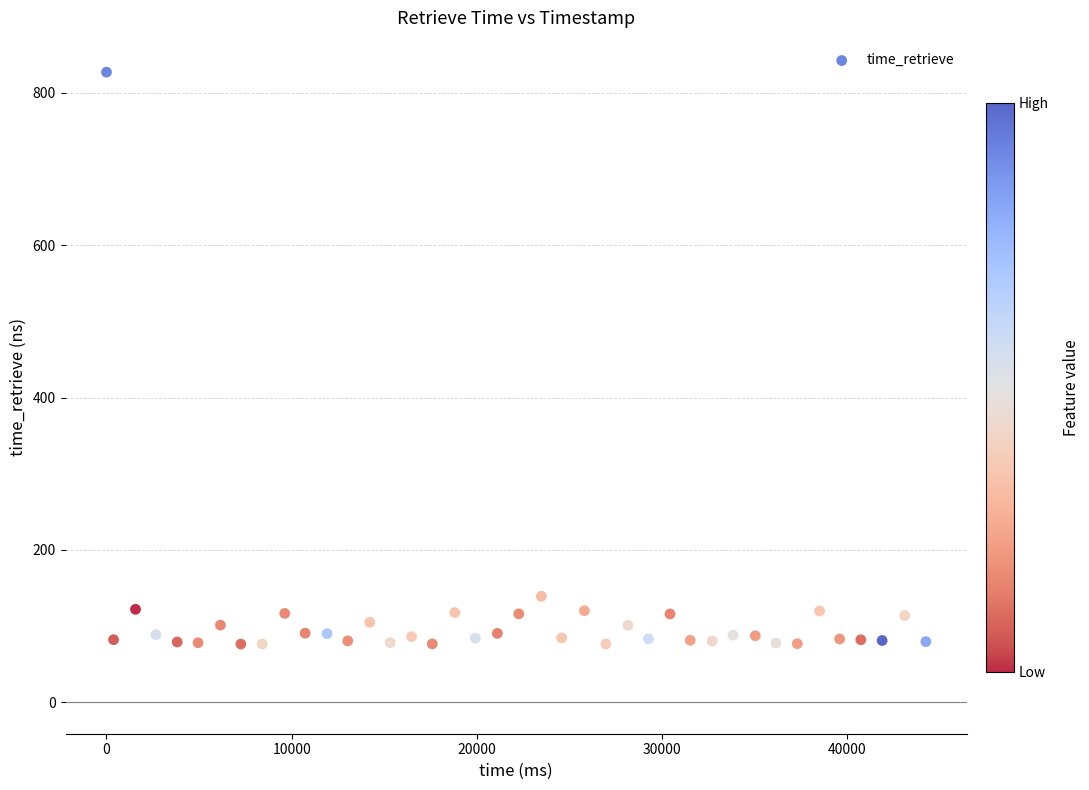

What is the range of Y values (max minus min)?

750.9